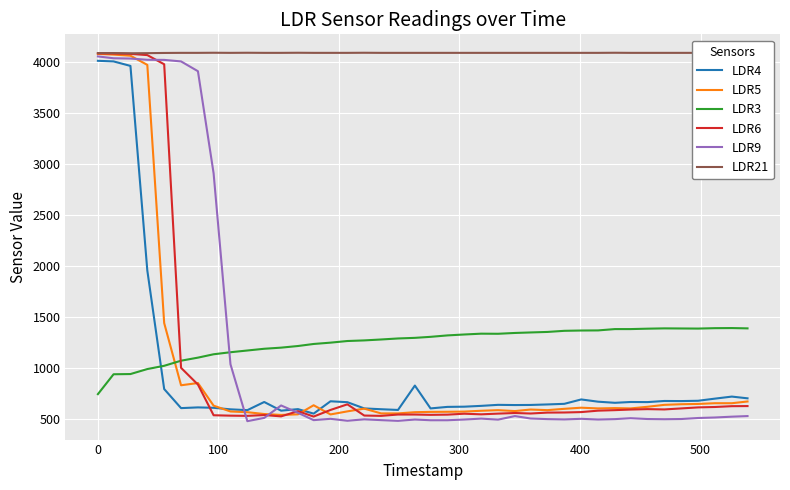

What is the minimum value shown in the chart?

480